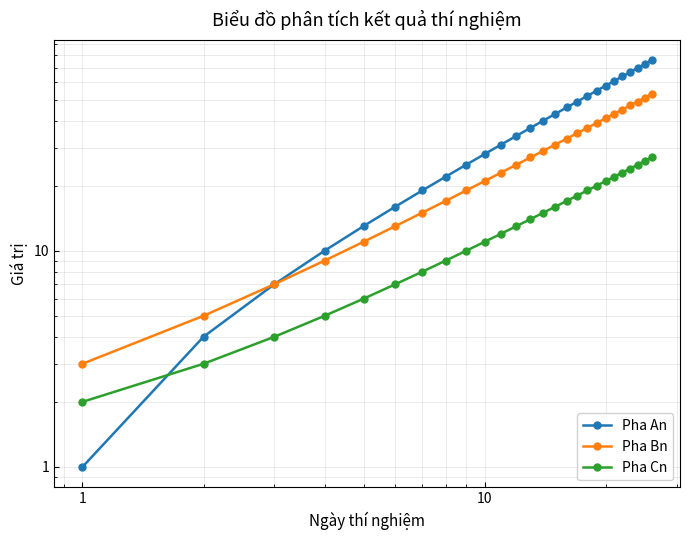

What is the highest value of the Pha Cn series?

27